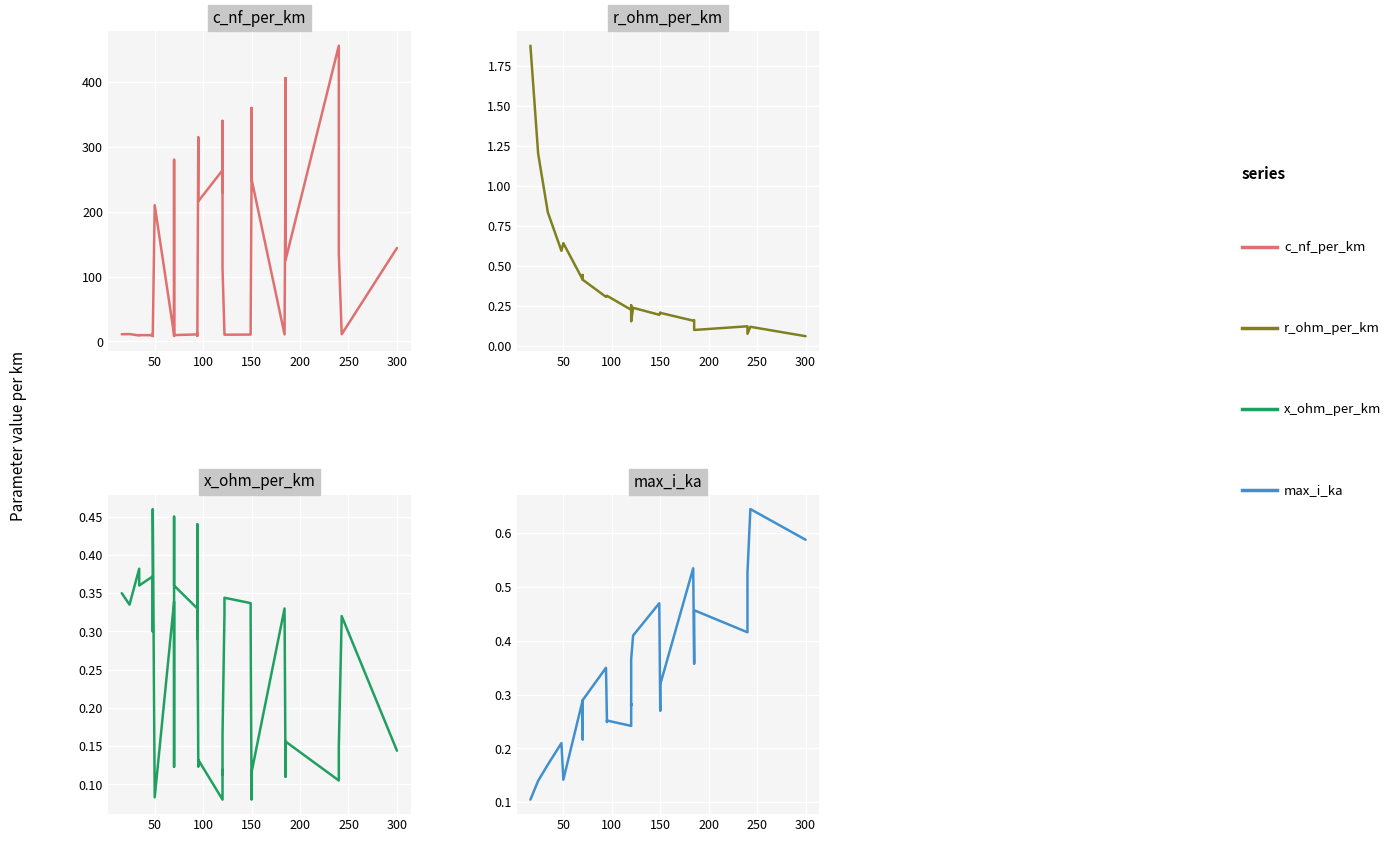

How many series are shown in this chart?

4